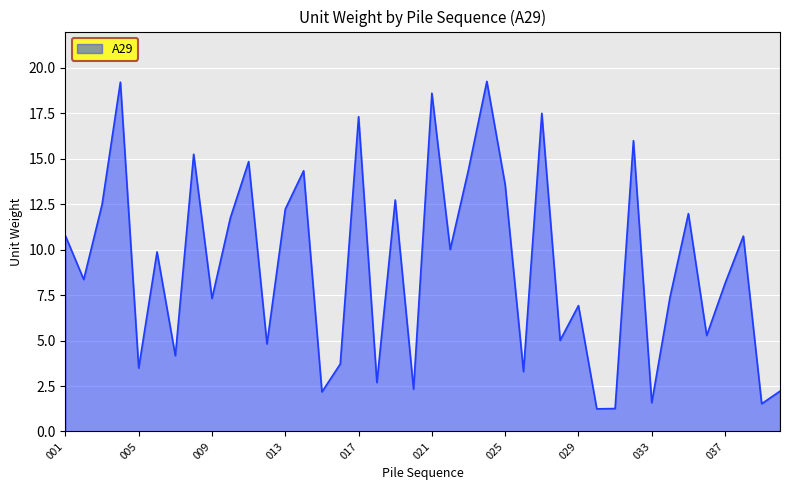

What is the maximum value shown in the chart?

19.3